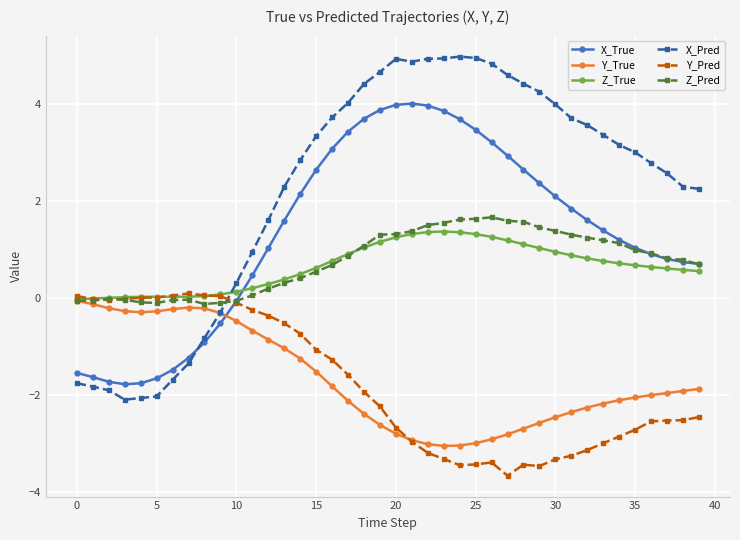

What is the average value of the Y_Pred series?

-1.8